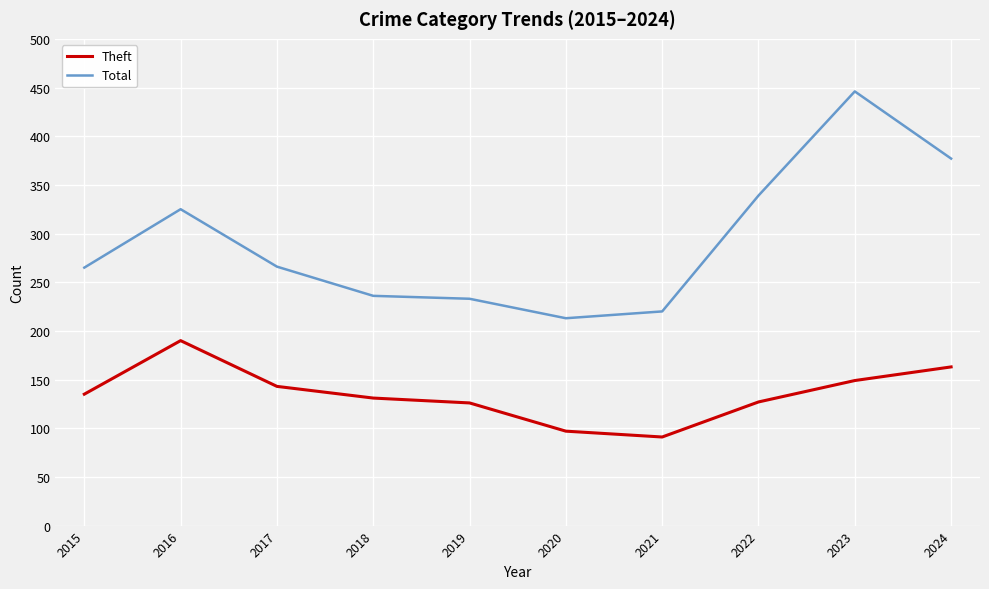

At which category is the sum across all series the highest?

2023